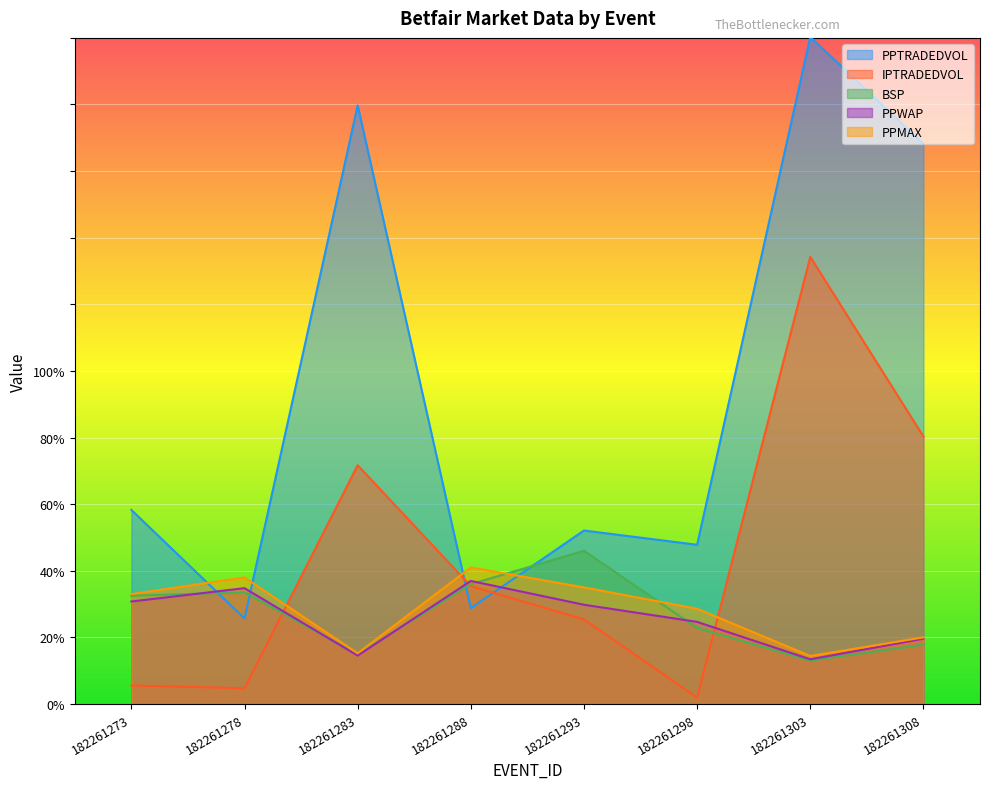

Does the chart display data point markers on the line(s)?

No